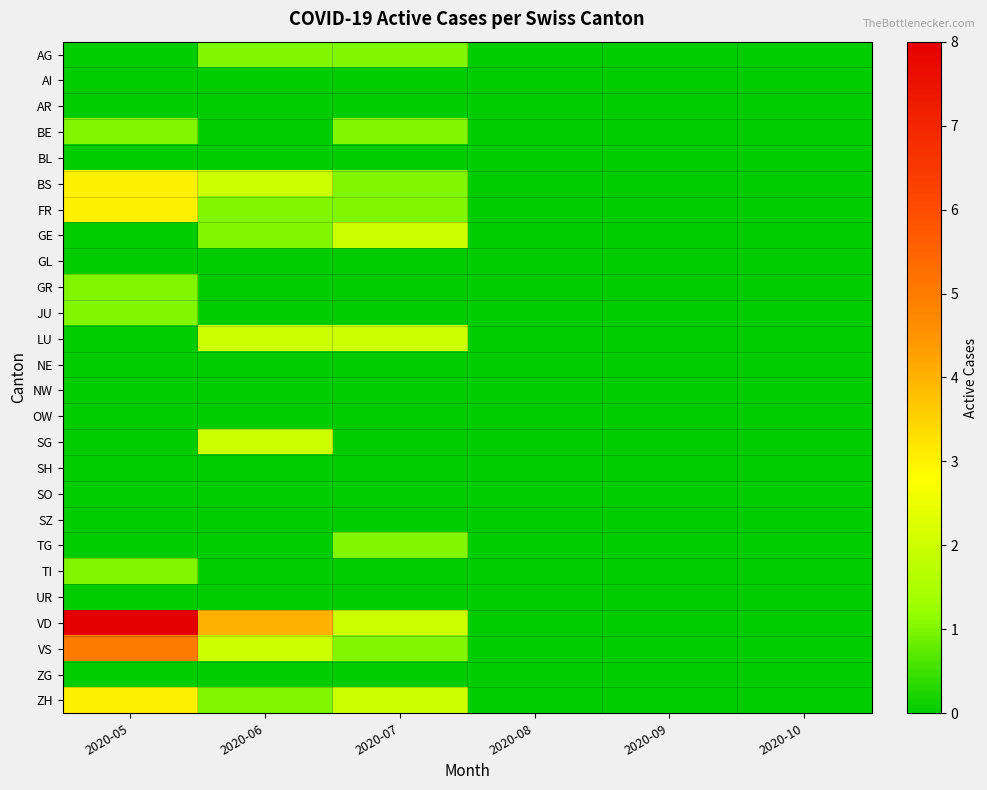

What is the total value across all series at 2020-07?

14